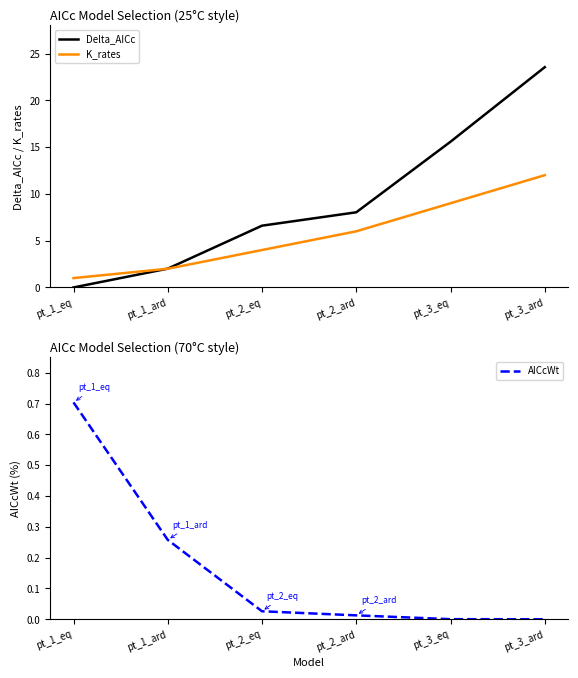

What is the spread (max minus min) of values at pt_1_ard?

1.8